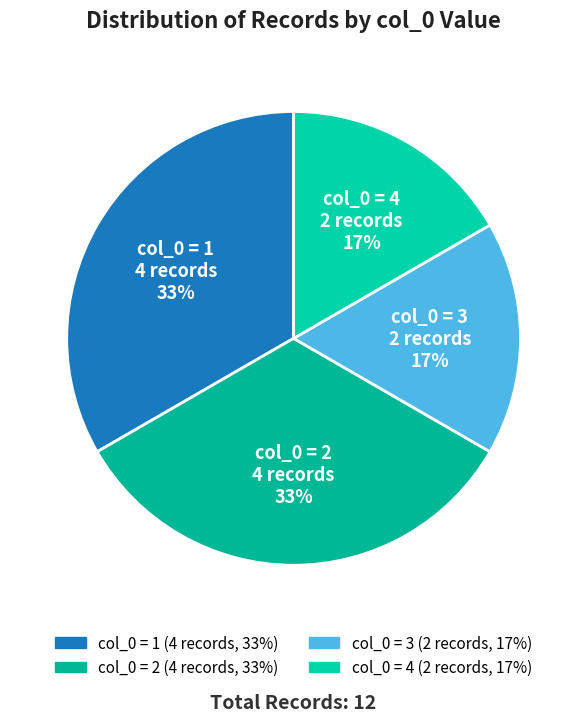

How many segments does this pie chart have?

4